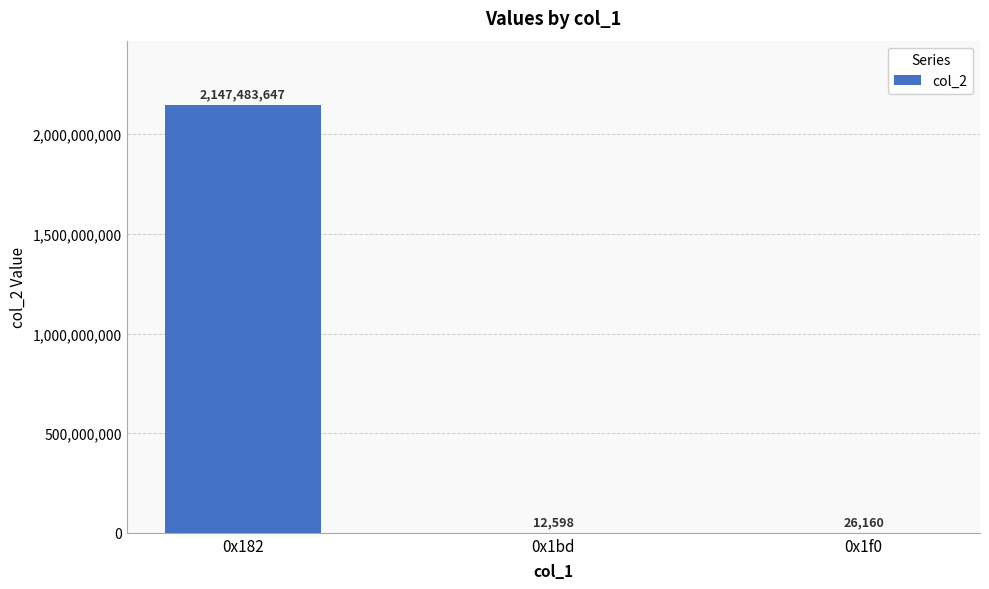

Reading right to left, extract all data points from this chart.

0x1f0=26160	0x1bd=12598	0x182=2147483647